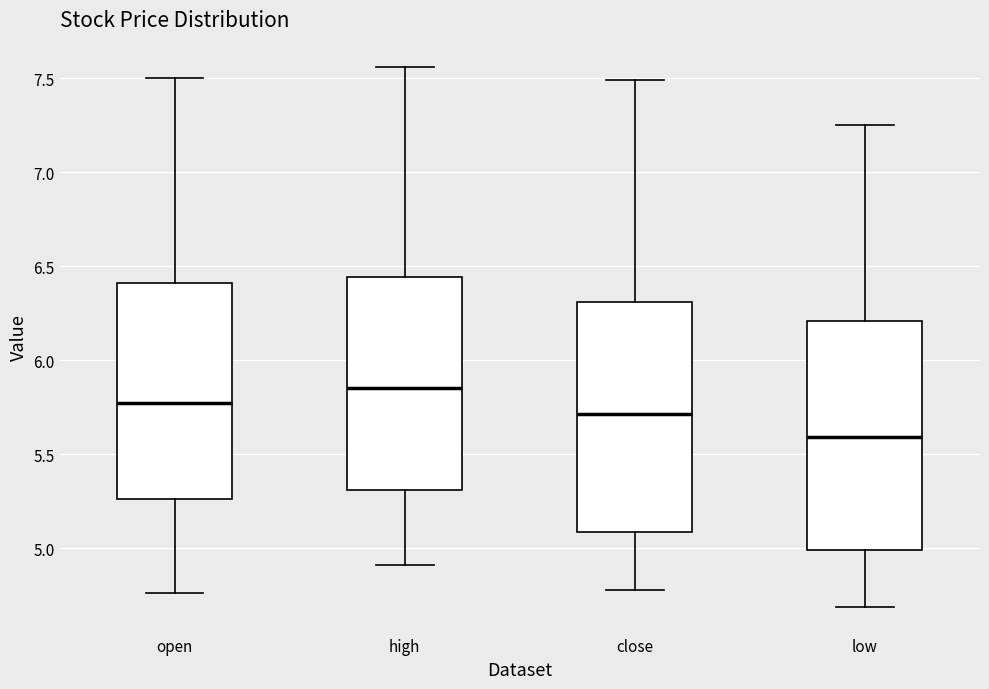

Reading left to right, read every box against the y-axis: the position of its median line, the range the box covers, and the ends of its whiskers. The values are not printed on the chart, so give them approximately, as read against the axis.

open: median 5.80, box 5.25 to 6.40, whiskers 4.75 to 7.50
high: median 5.85, box 5.30 to 6.45, whiskers 4.90 to 7.55
close: median 5.70, box 5.10 to 6.30, whiskers 4.80 to 7.50
low: median 5.60, box 5.00 to 6.20, whiskers 4.70 to 7.25